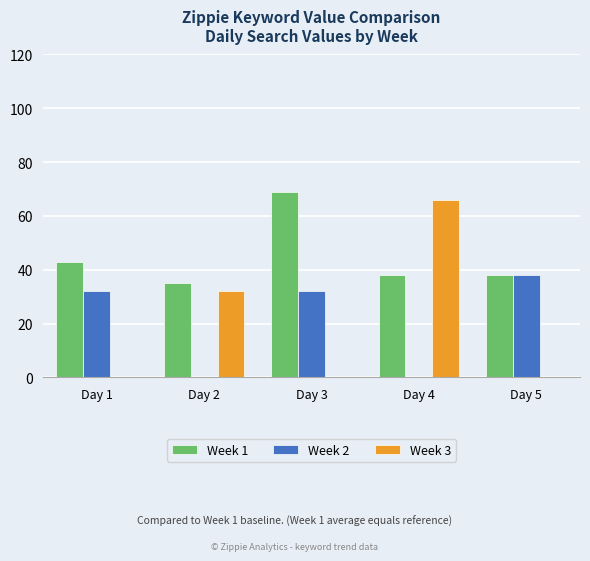

What is the maximum value for Week 1?

69